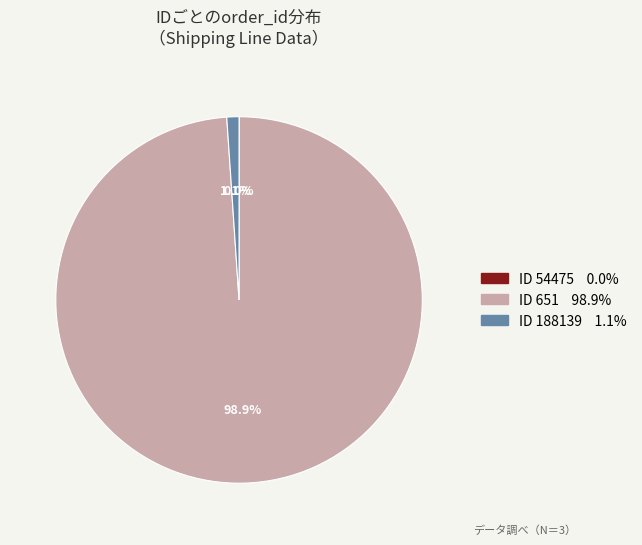

Is there any slice that represents more than half of the pie?

Yes